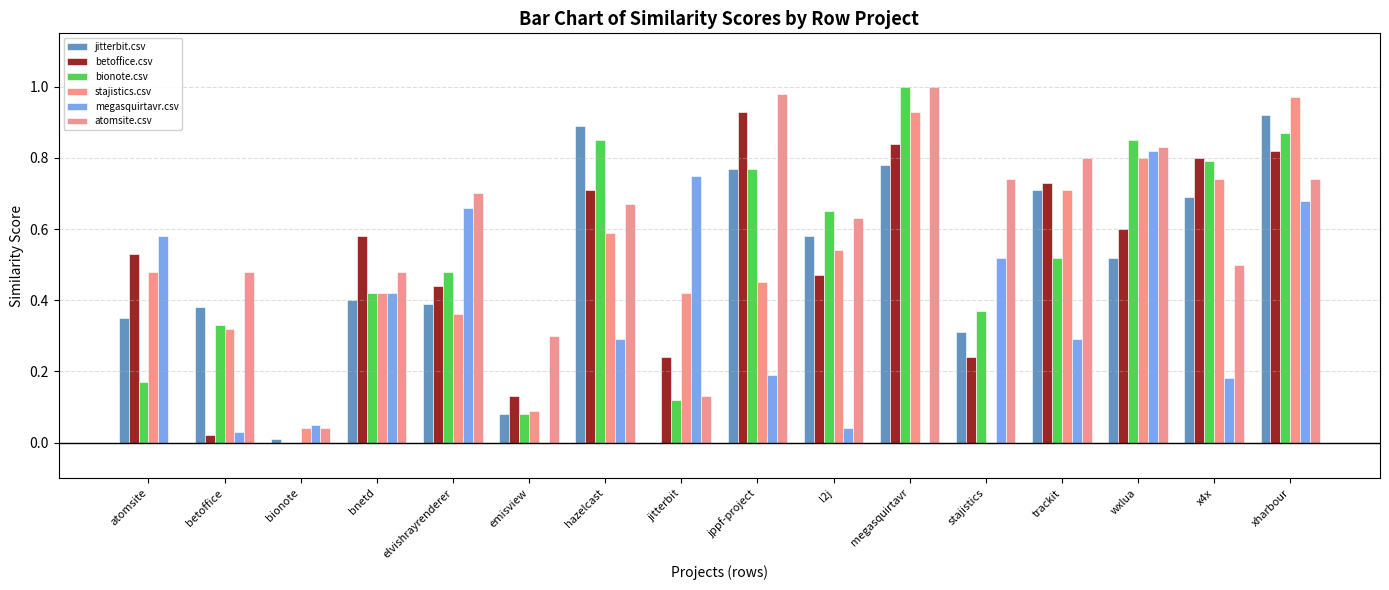

Reading left to right, extract all data points from this chart.

jitterbit.csv: 0.3	0.4	0.0	0.4	0.4	0.1	0.9	0.0	0.8	0.6	0.8	0.3	0.7	0.5	0.7	0.9
betoffice.csv: 0.5	0.0	0.0	0.6	0.4	0.1	0.7	0.2	0.9	0.5	0.8	0.2	0.7	0.6	0.8	0.8
bionote.csv: 0.2	0.3	0.0	0.4	0.5	0.1	0.8	0.1	0.8	0.7	1.0	0.4	0.5	0.8	0.8	0.9
stajistics.csv: 0.5	0.3	0.0	0.4	0.4	0.1	0.6	0.4	0.5	0.5	0.9	0.0	0.7	0.8	0.7	1.0
megasquirtavr.csv: 0.6	0.0	0.1	0.4	0.7	0.0	0.3	0.8	0.2	0.0	0.0	0.5	0.3	0.8	0.2	0.7
atomsite.csv: 0.0	0.5	0.0	0.5	0.7	0.3	0.7	0.1	1.0	0.6	1.0	0.7	0.8	0.8	0.5	0.7